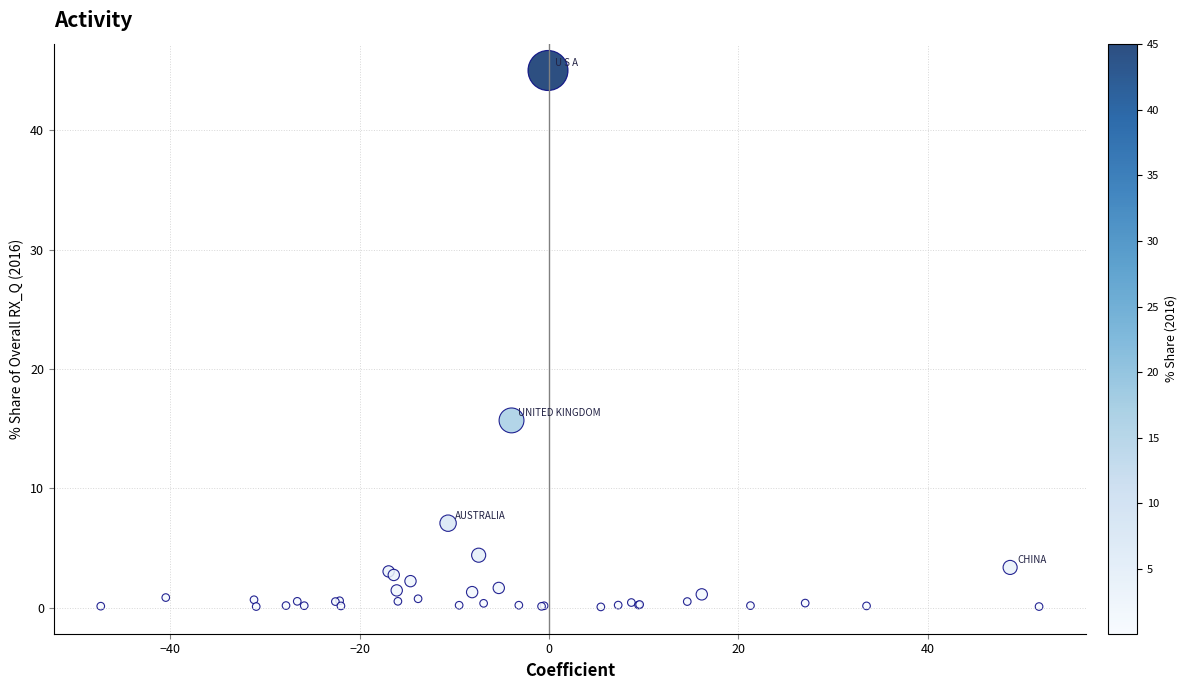

What Y value in the scatter plot is closest to 22?

15.7